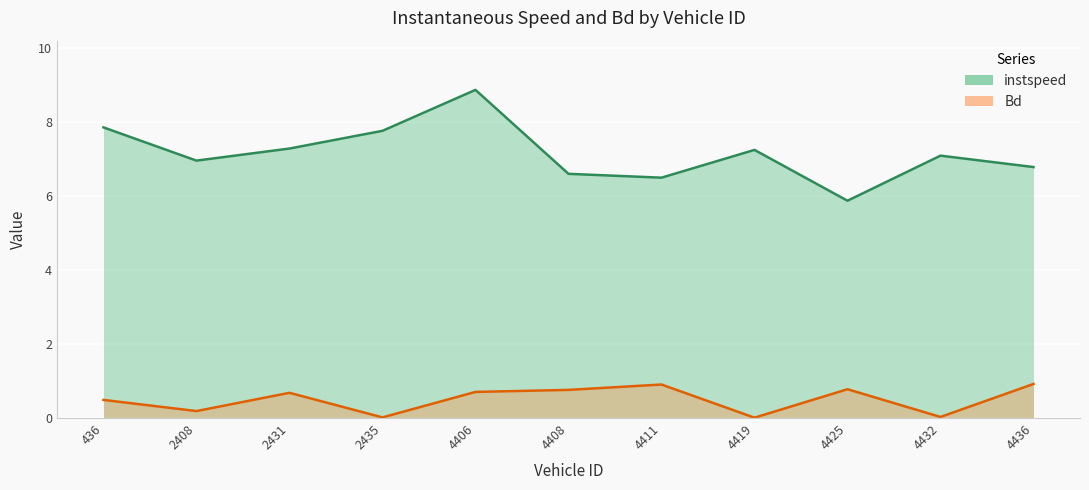

The Bd series shows 0.2 at 2431.0. True or false?

False